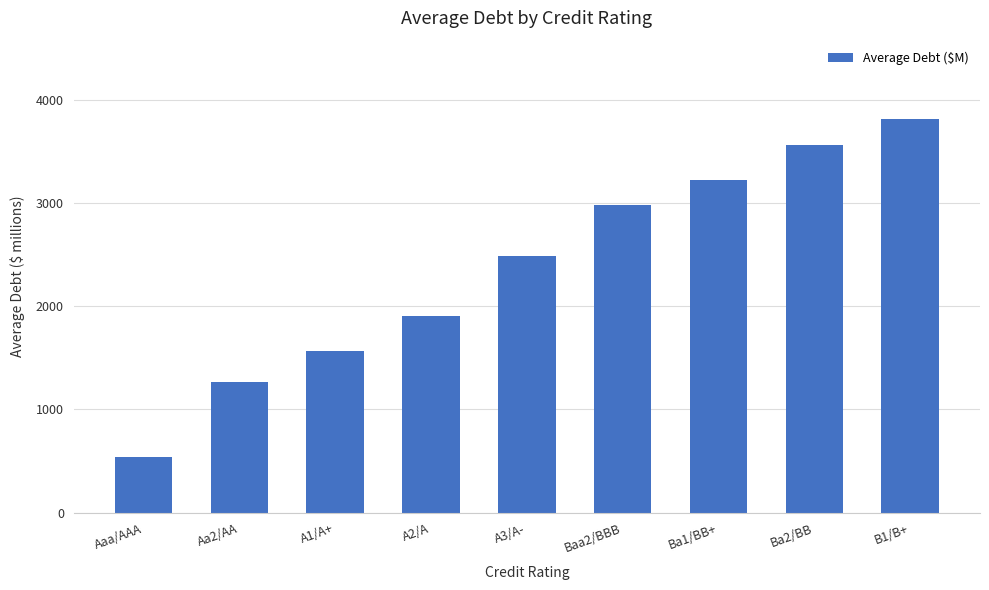

Rank the categories by value from lowest to highest.

Aaa/AAA, Aa2/AA, A1/A+, A2/A, A3/A-, Baa2/BBB, Ba1/BB+, Ba2/BB, B1/B+